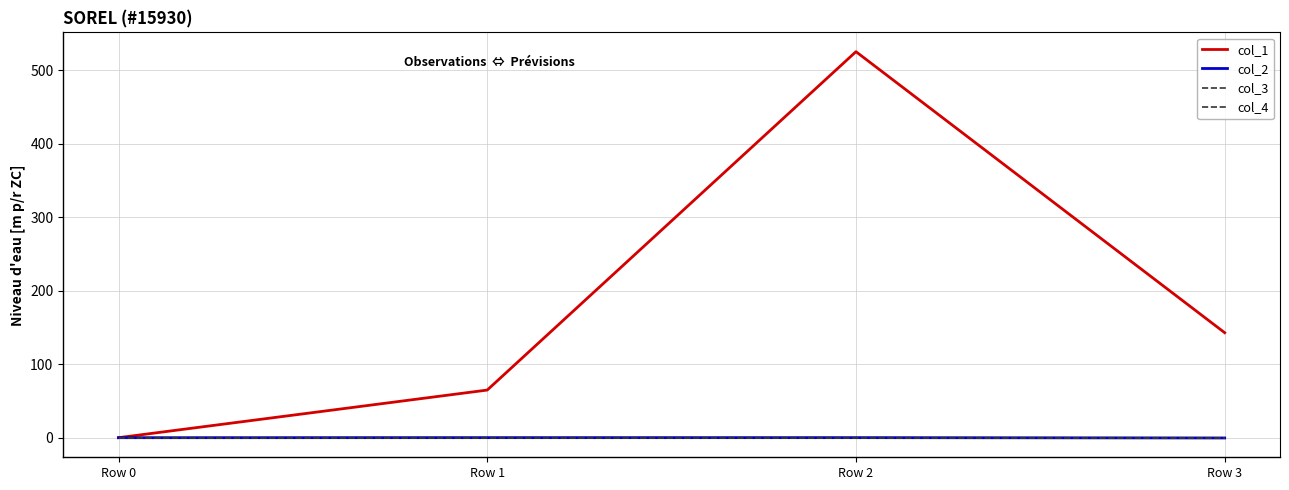

What is the average value of the col_1 series?

183.2